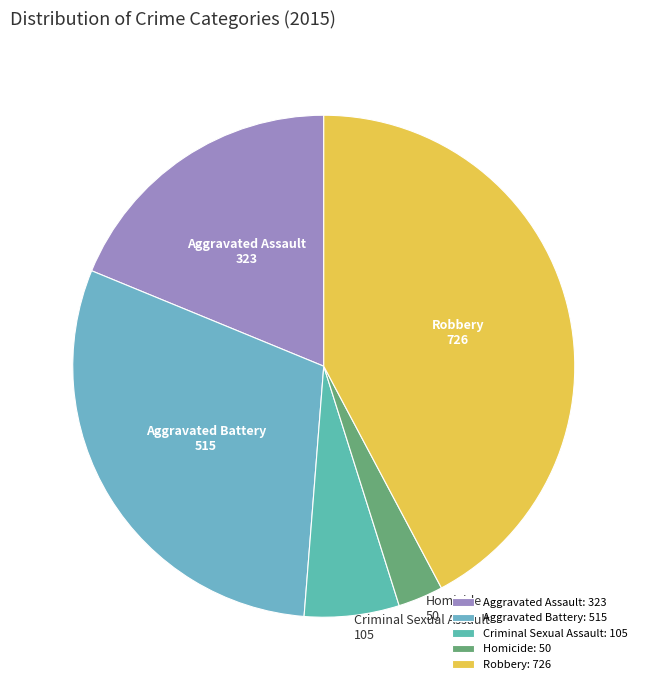

Is it true that Criminal Sexual Assault is 1% of the pie?

False